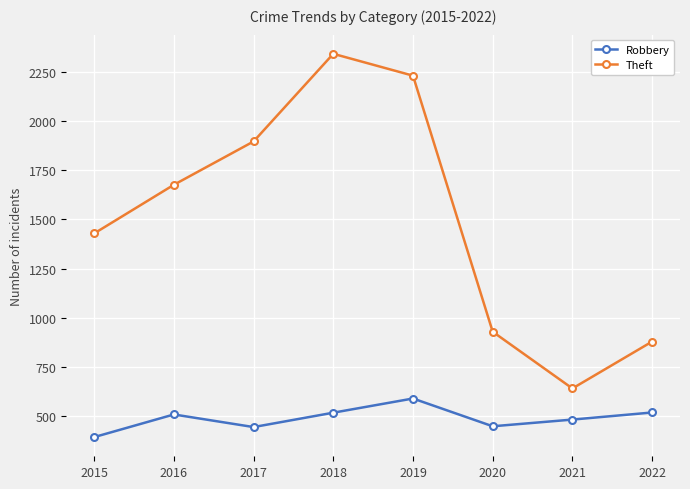

At 2015, list the series in order from largest to smallest.

Theft, Robbery